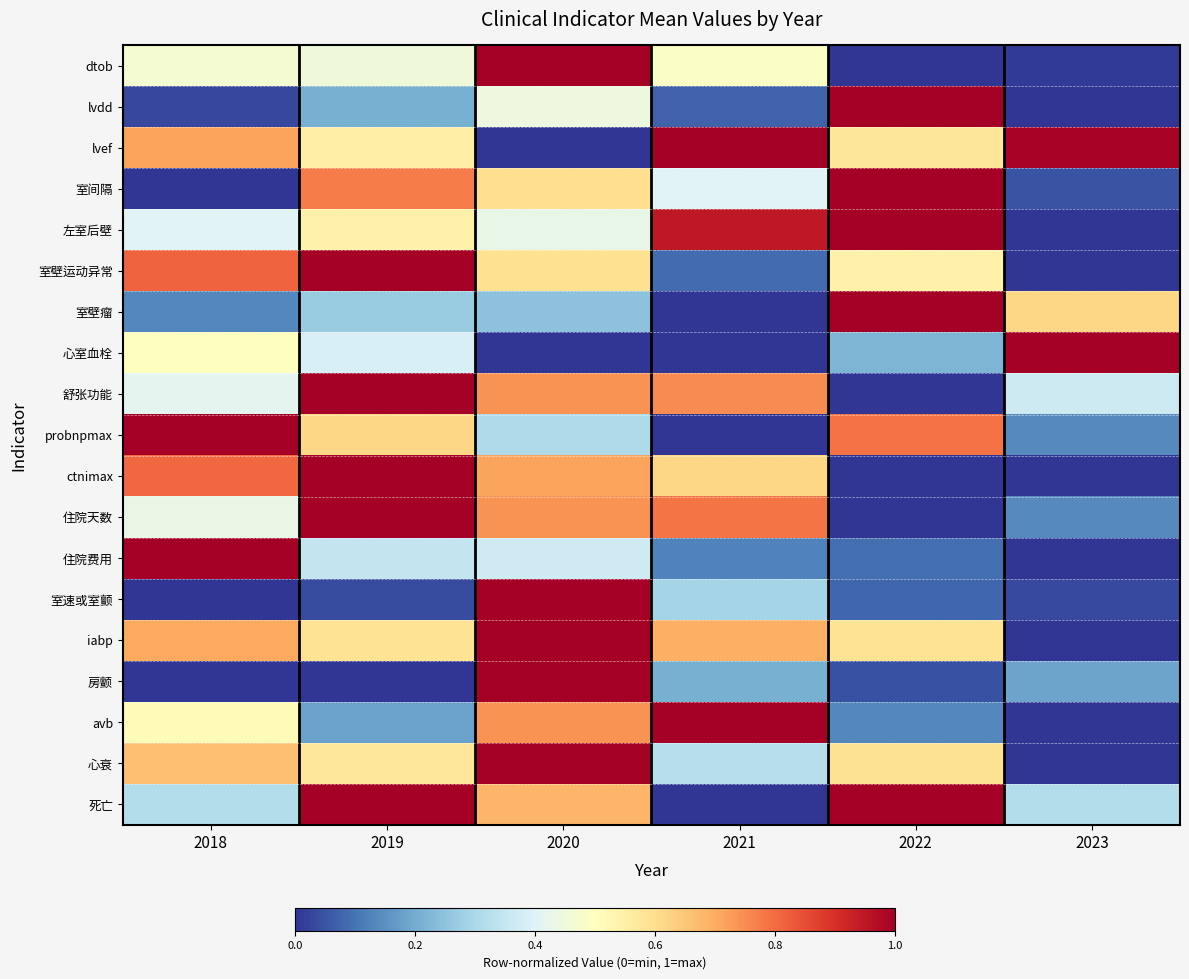

At how many categories does at least one series exceed 0?

6